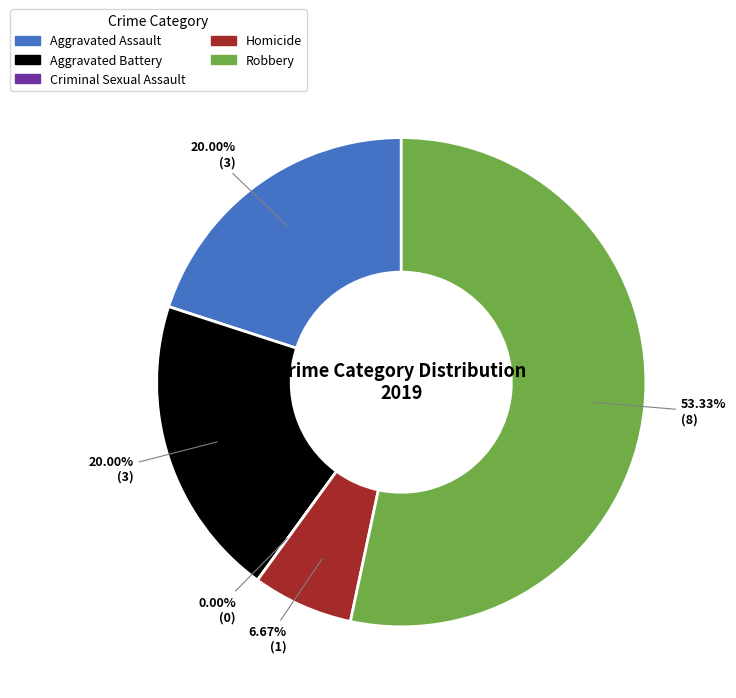

To the nearest percent, what is the average slice percentage?

20%